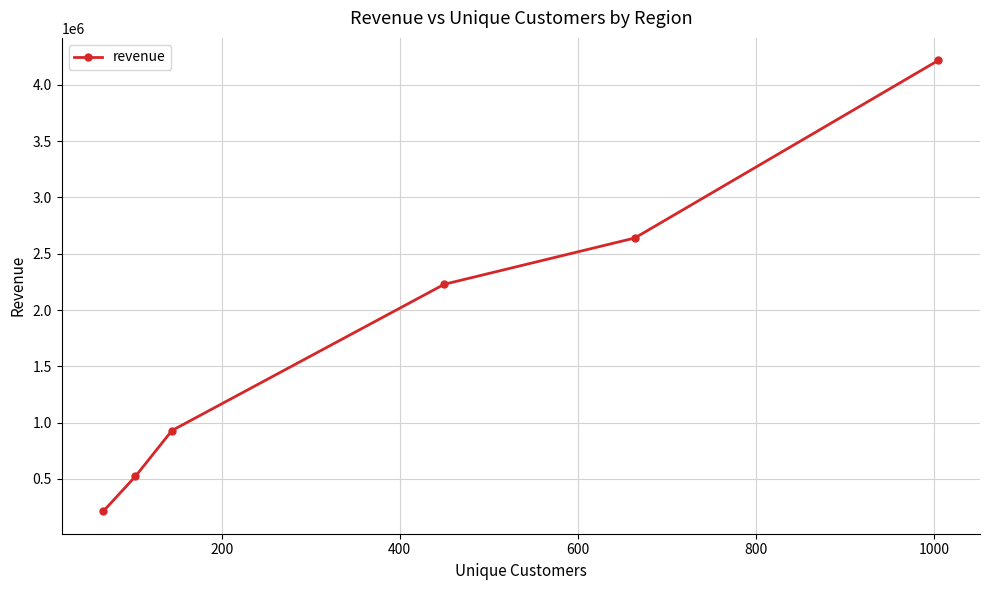

What is the value of the 3rd point from the left?

929871.6